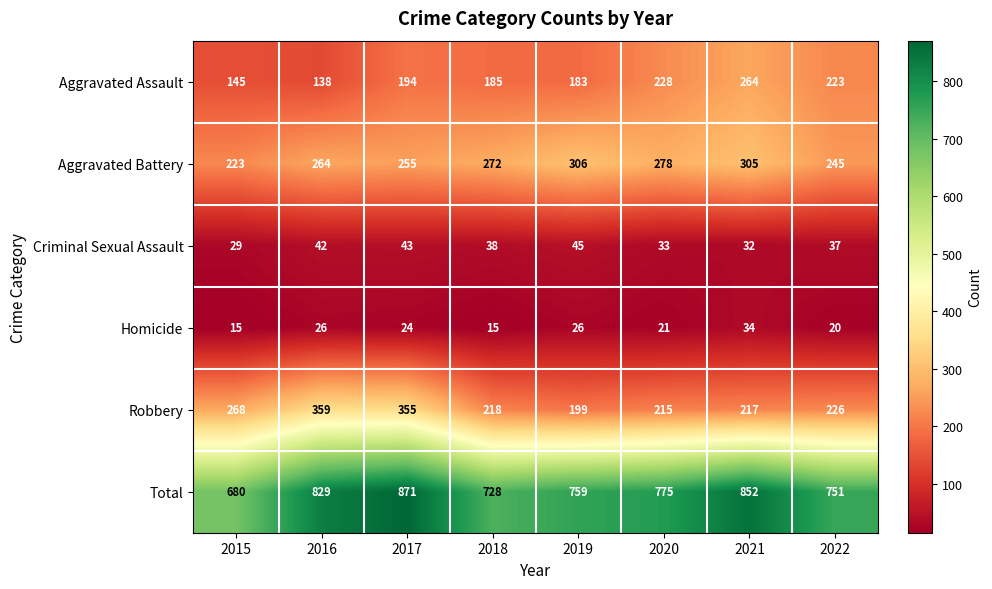

List the series in order of their peak value, lowest first.

Homicide, Criminal Sexual Assault, Aggravated Assault, Aggravated Battery, Robbery, Total